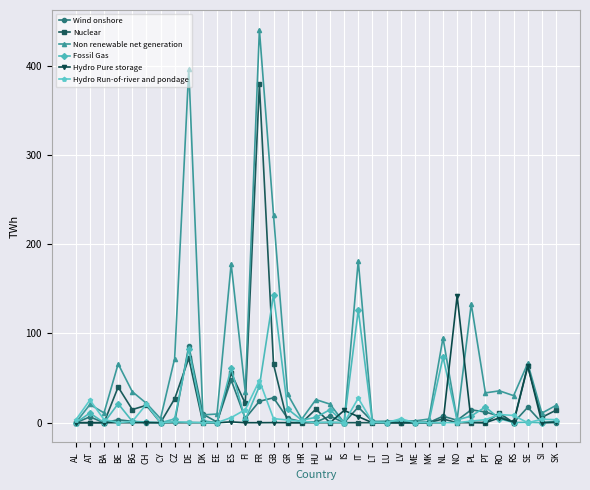

The value of Wind onshore at RO is 7.3. True or false?

True